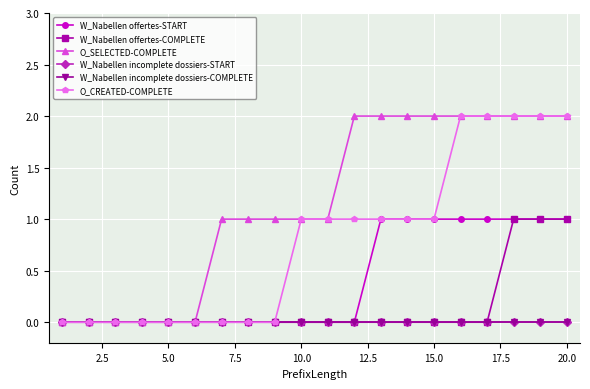

Reading right to left, what are all the values shown in this chart?

W_Nabellen offertes-START: 1	1	1	1	1	1	1	1	0	0	0	0	0	0	0	0	0	0	0	0
W_Nabellen offertes-COMPLETE: 1	1	1	0	0	0	0	0	0	0	0	0	0	0	0	0	0	0	0	0
O_SELECTED-COMPLETE: 2	2	2	2	2	2	2	2	2	1	1	1	1	1	0	0	0	0	0	0
W_Nabellen incomplete dossiers-START: 0	0	0	0	0	0	0	0	0	0	0	0	0	0	0	0	0	0	0	0
W_Nabellen incomplete dossiers-COMPLETE: 0	0	0	0	0	0	0	0	0	0	0	0	0	0	0	0	0	0	0	0
O_CREATED-COMPLETE: 2	2	2	2	2	1	1	1	1	1	1	0	0	0	0	0	0	0	0	0